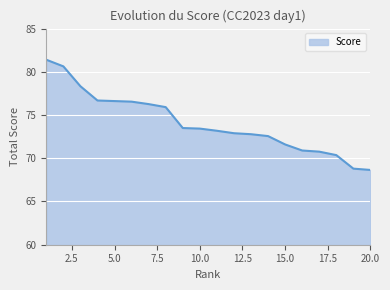

What is the minimum value shown in the chart?

68.6